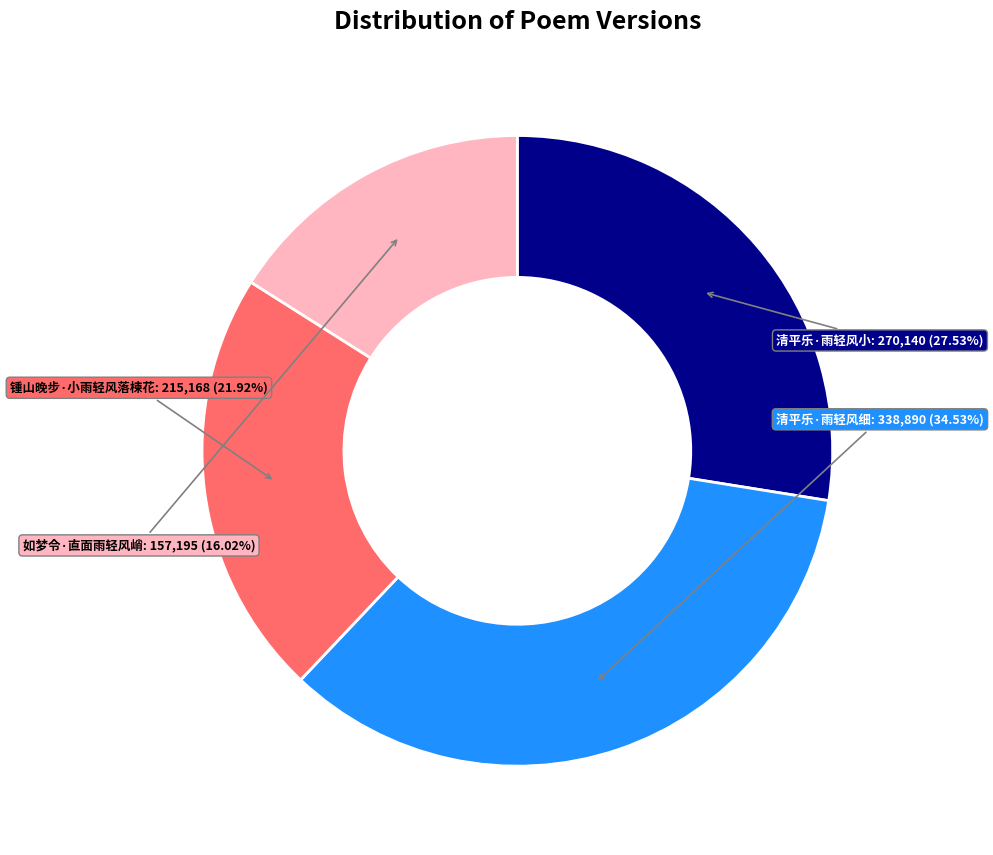

Is there a majority slice in this chart?

No